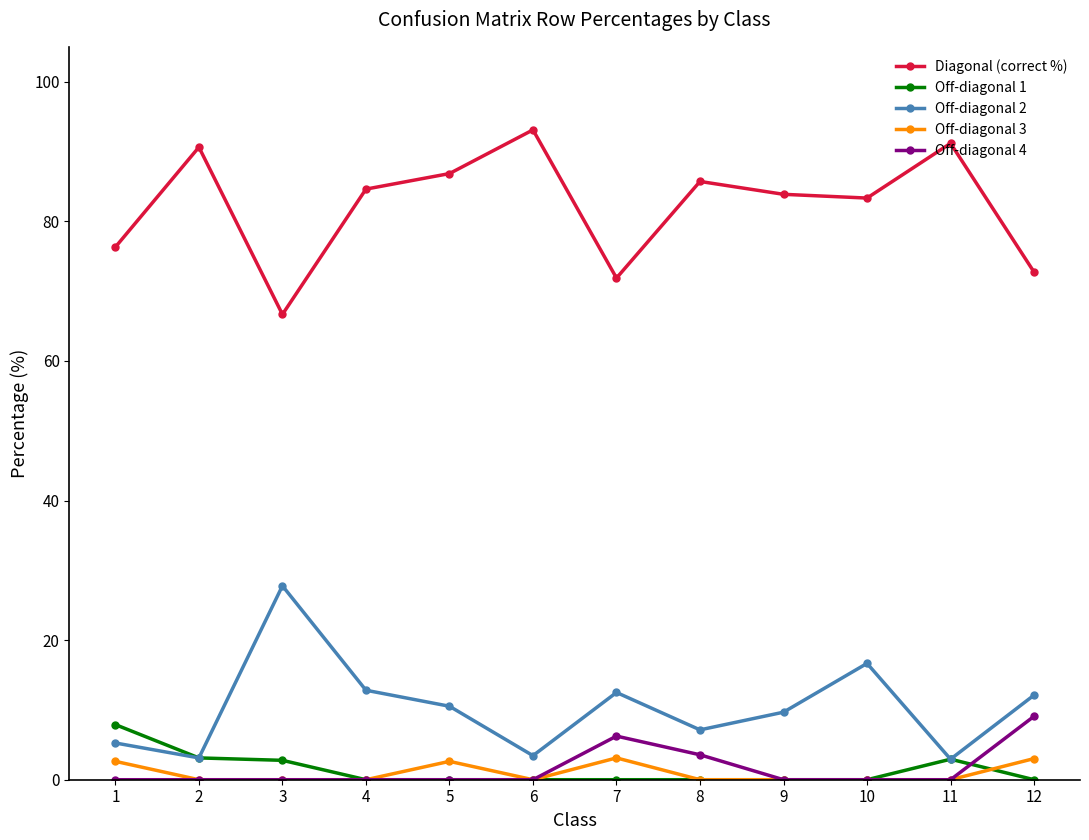

True or false: Diagonal (correct %) and Off-diagonal 3 cross at least once.

False